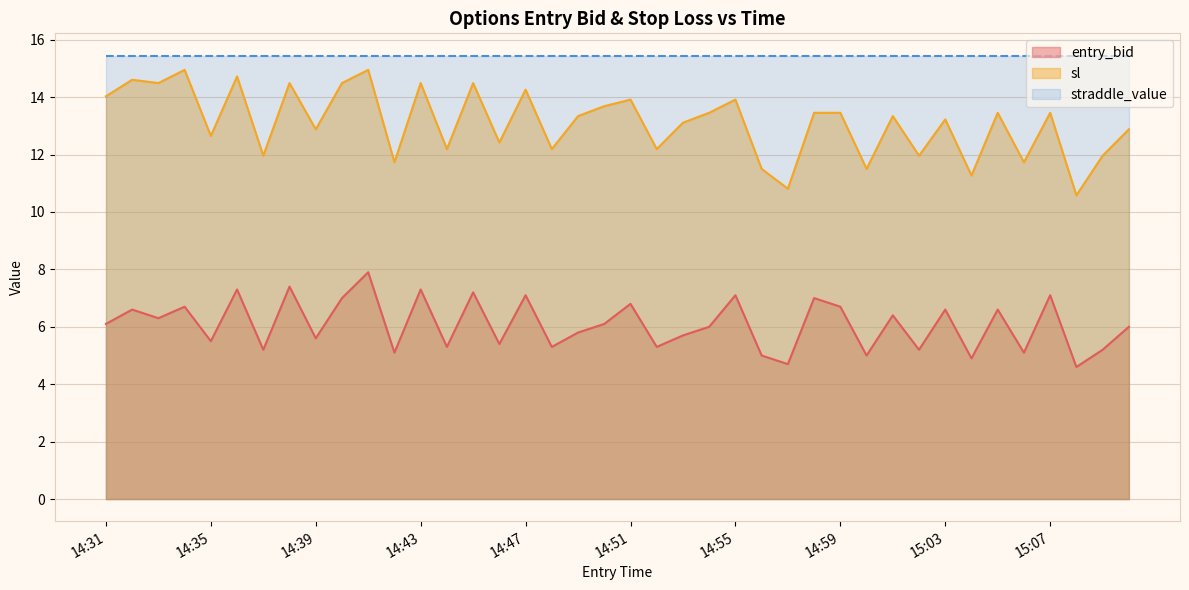

What is the sum of all sl values?

524.2